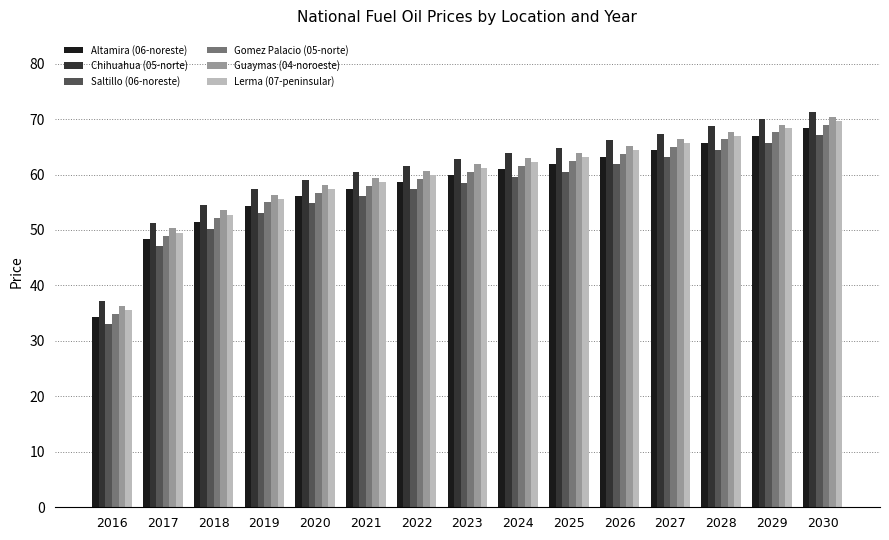

Are the bars grouped side by side (vs. stacked)?

Yes